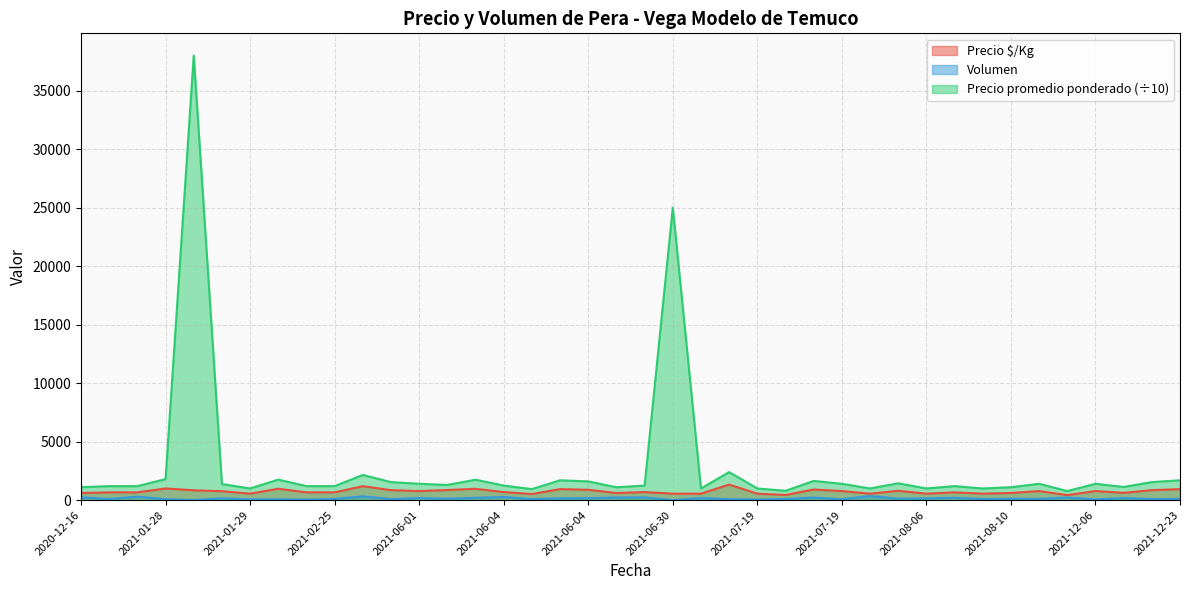

Where is the first local minimum for Precio $/Kg?

2021-01-29